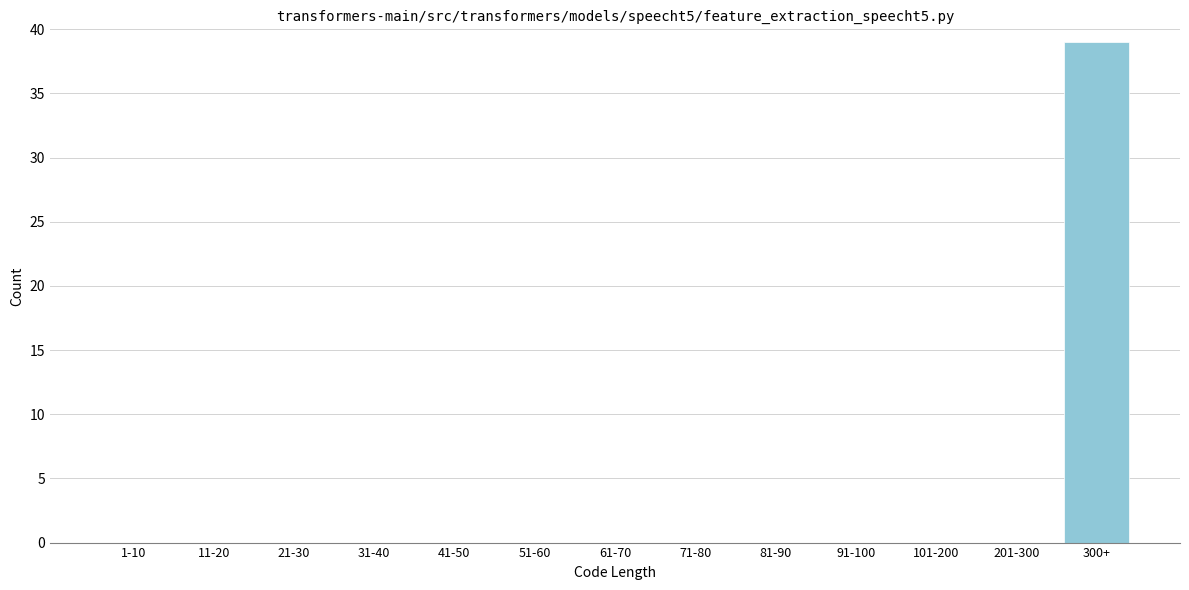

Reading left to right, what are all the values shown in this chart?

1-10=0	11-20=0	21-30=0	31-40=0	41-50=0	51-60=0	61-70=0	71-80=0	81-90=0	91-100=0	101-200=0	201-300=0	300+=39